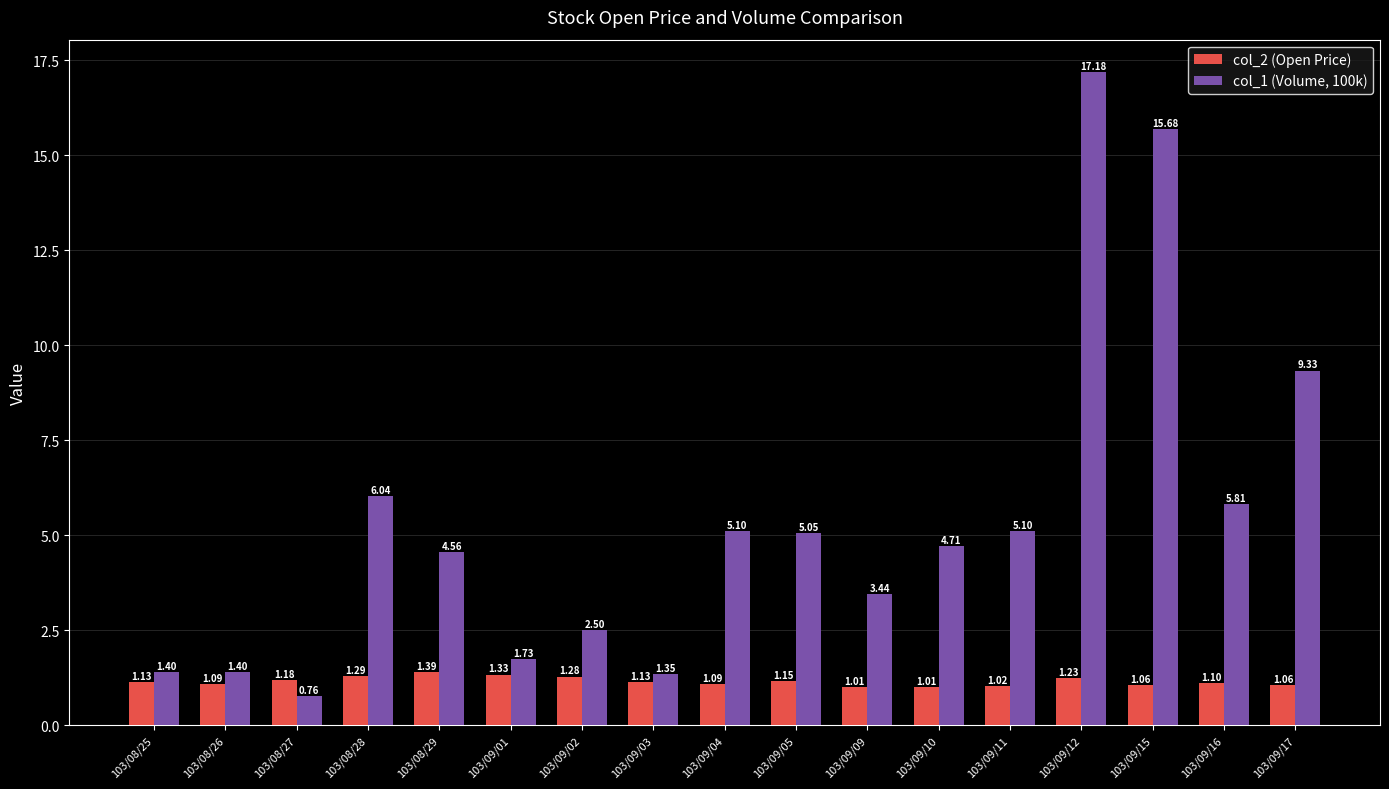

At which label is col_1 (Volume, 100k) closest to 8?

103/09/17